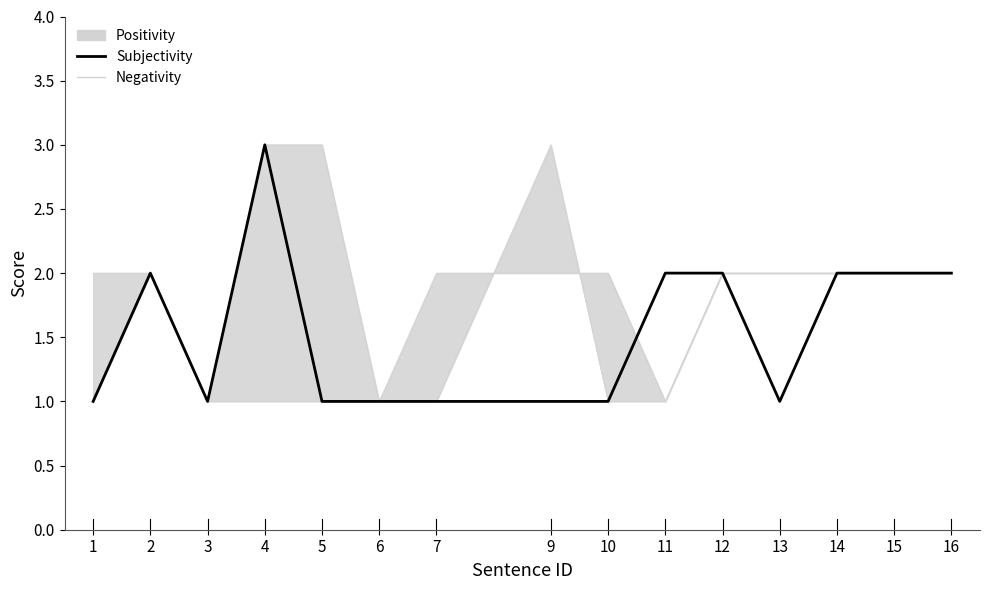

Which label corresponds to the largest value in the chart?

4